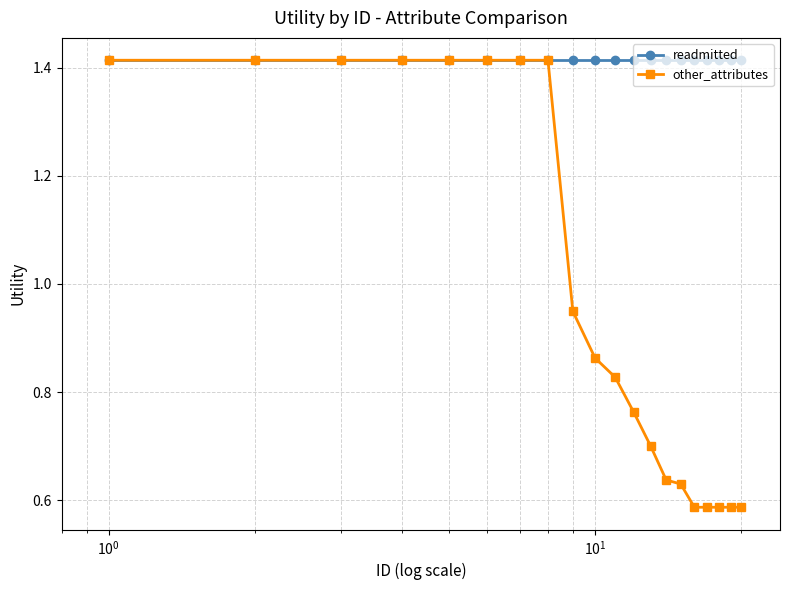

Rank the series by their average value, from lowest to highest.

other_attributes, readmitted